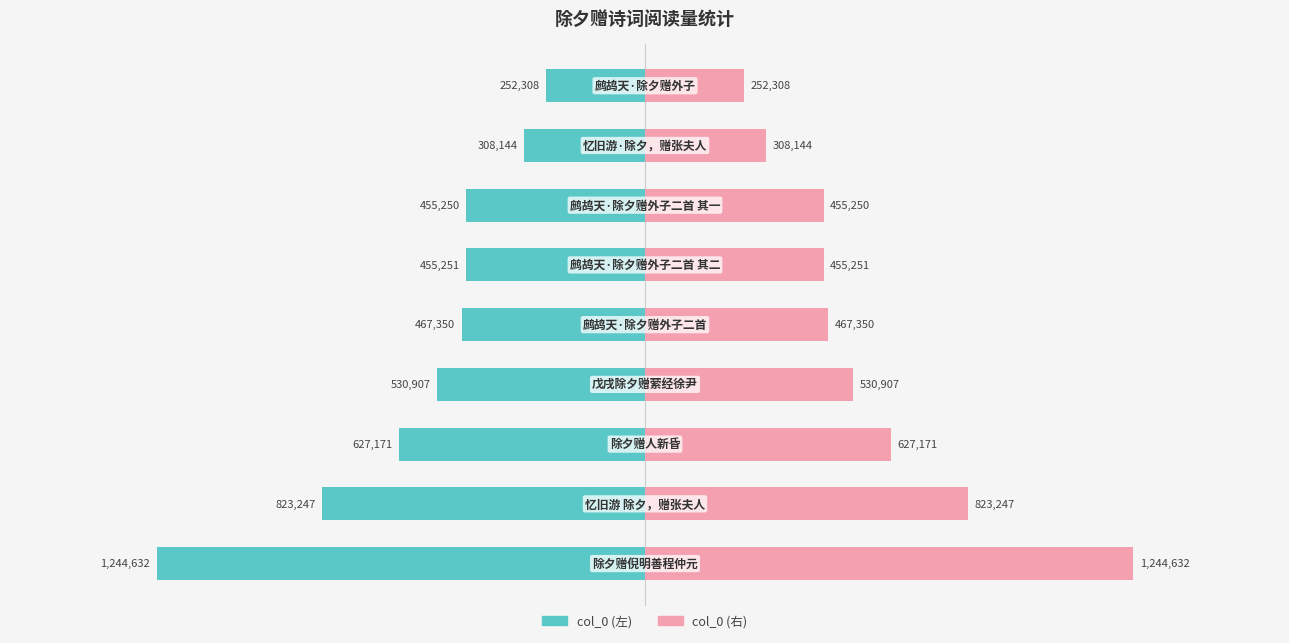

What are all the series names shown in the legend?

col_0 (左), col_0 (右)